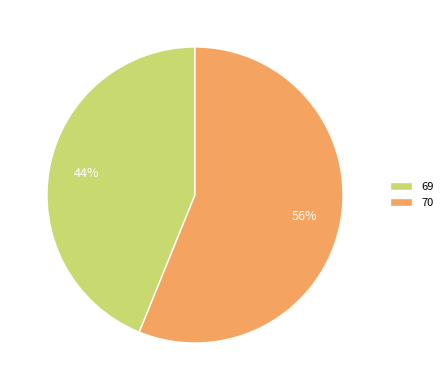

Which slice is the smallest?

69